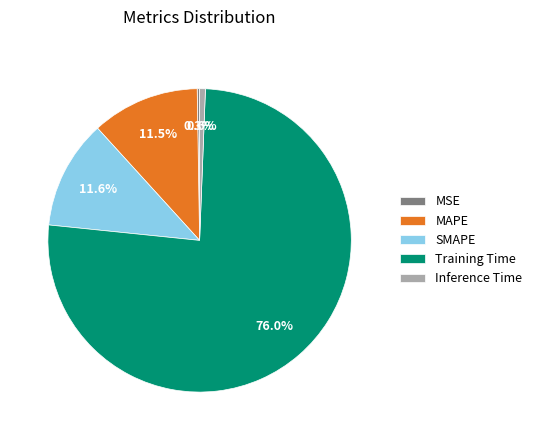

How much of the chart is everything except SMAPE?

88.4%